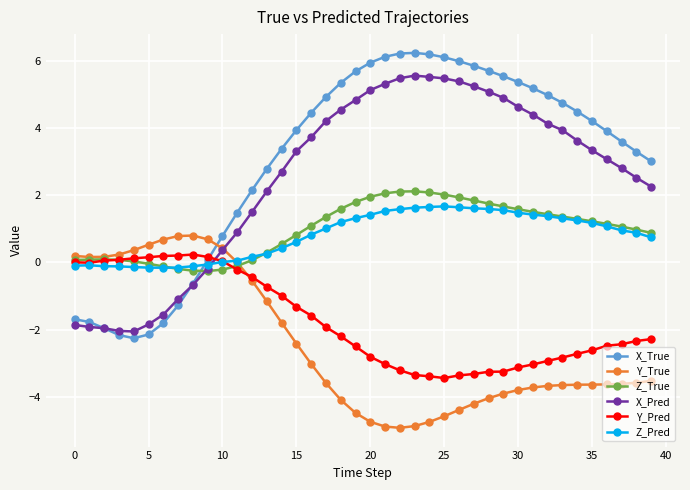

Which series has the largest range (max minus min)?

X_True